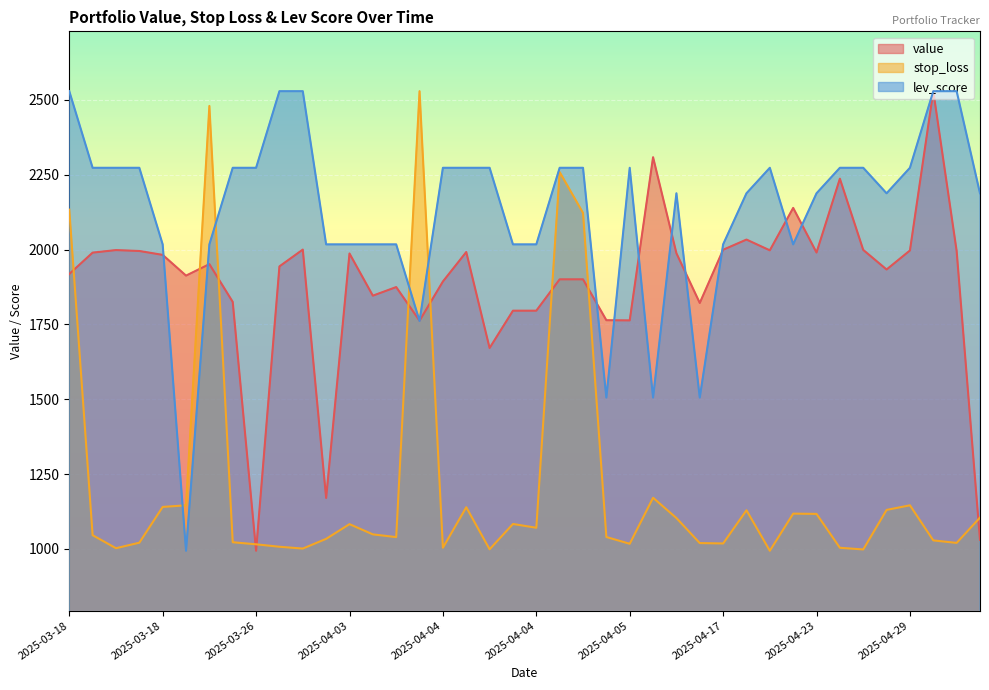

List the series in order of their peak value, lowest first.

value, stop_loss, lev_score